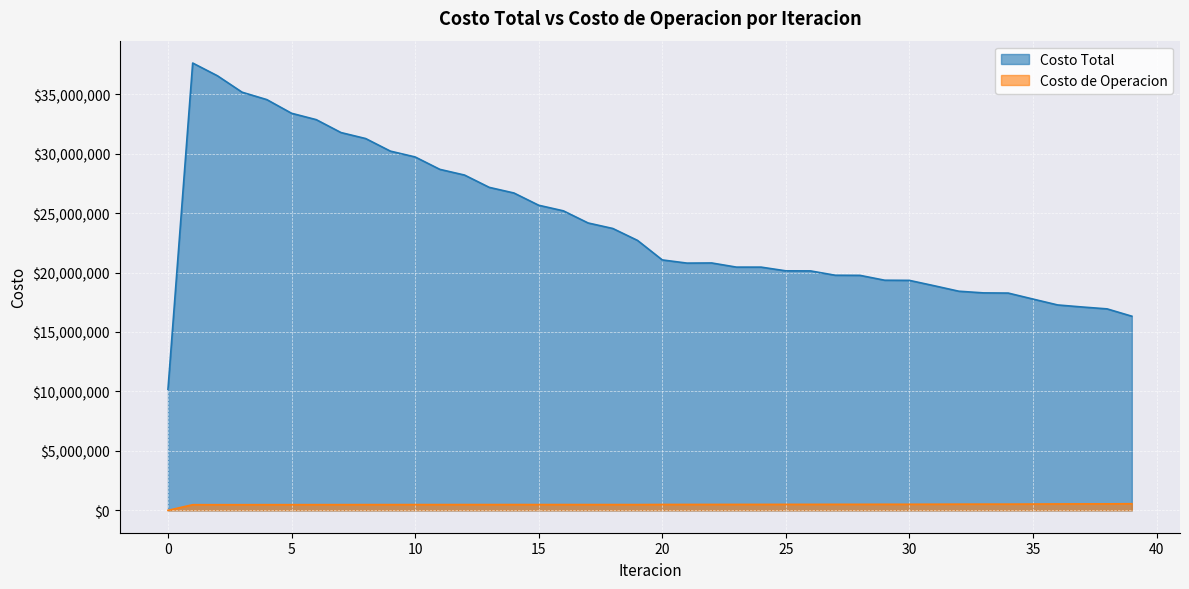

True or false: Costo de Operacion has a value of 114562.6 at 11.

False